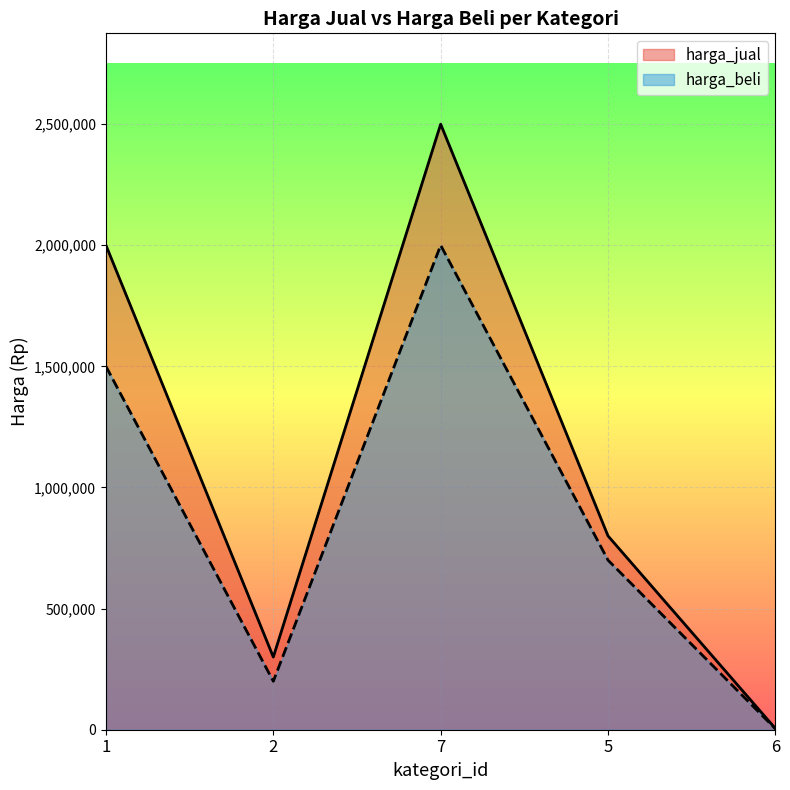

True or false: harga_jual and harga_beli cross at least once.

False